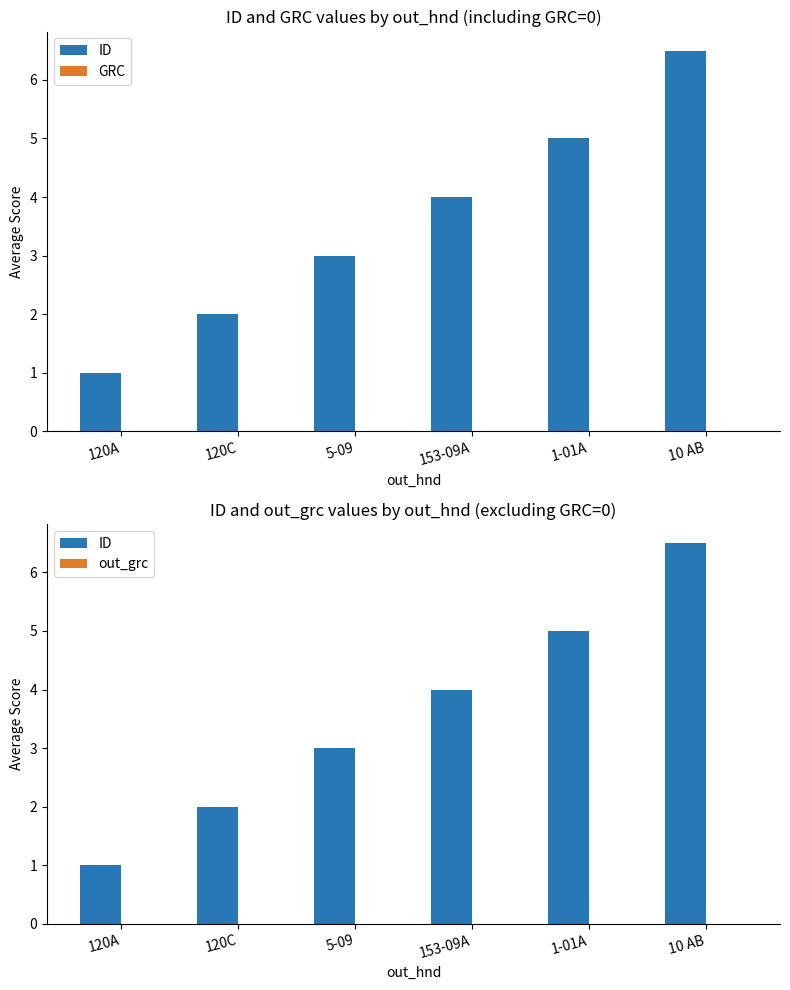

What is the spread (max minus min) of values at 153-09A?

4.0